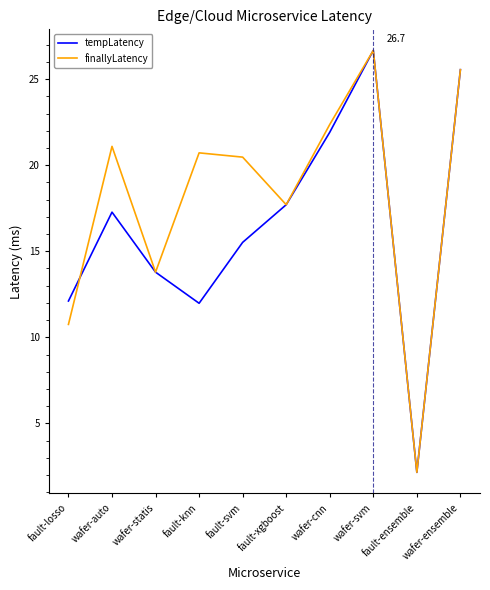

Where do finallyLatency and tempLatency first cross each other?

fault-losso and wafer-auto